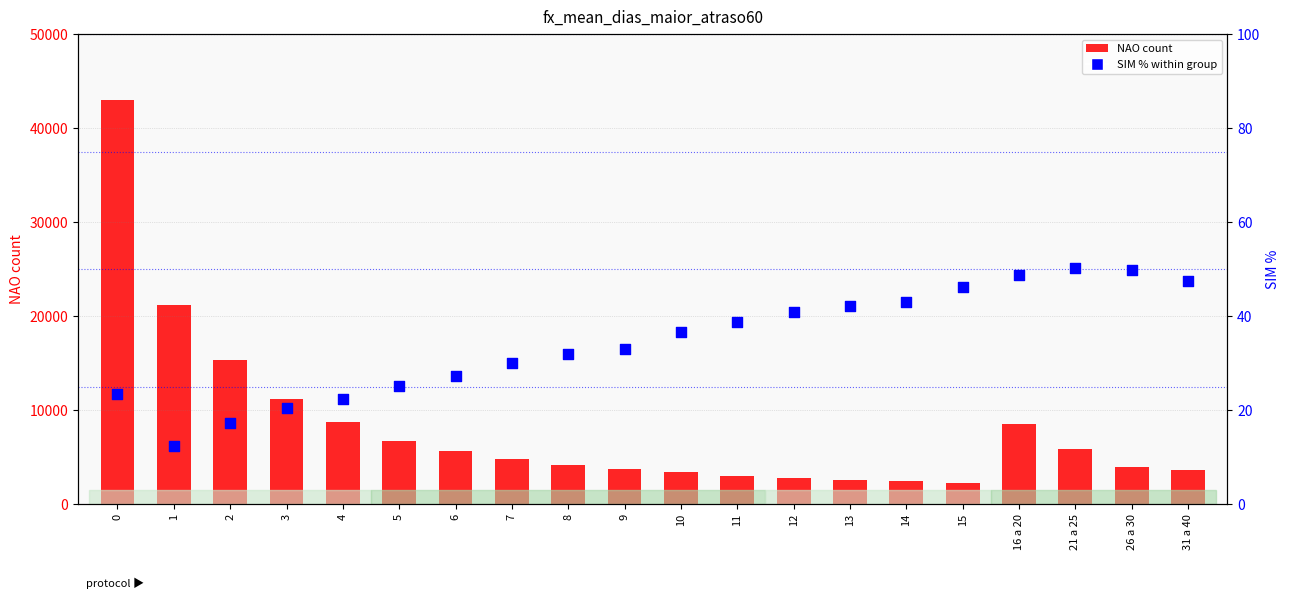

Which series has the largest Y range (max minus min)?

NAO (count)